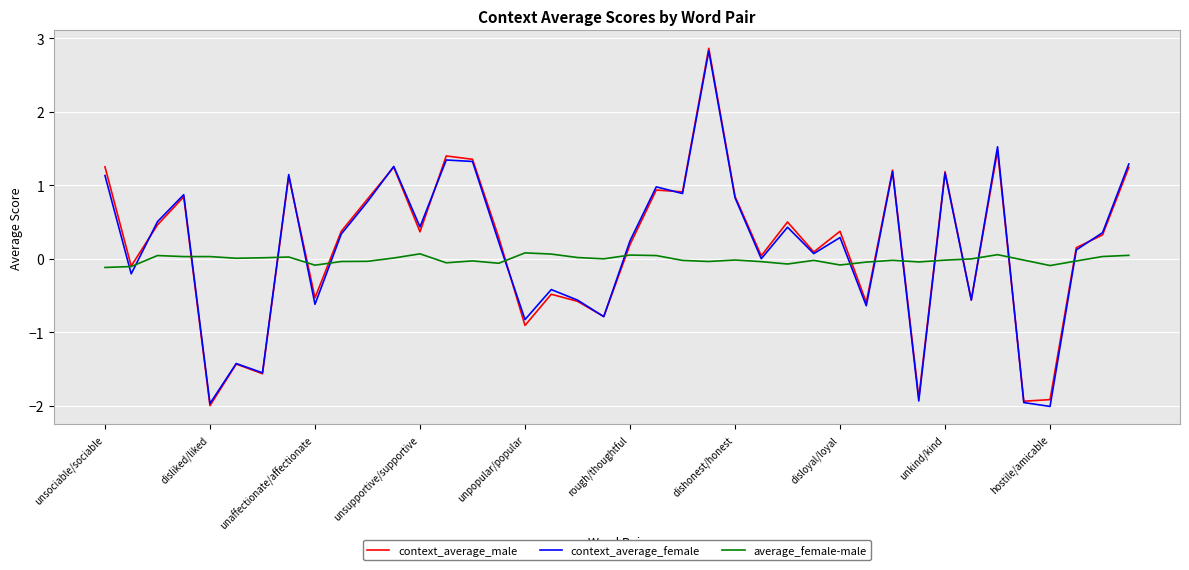

What is the greatest value displayed?

2.9